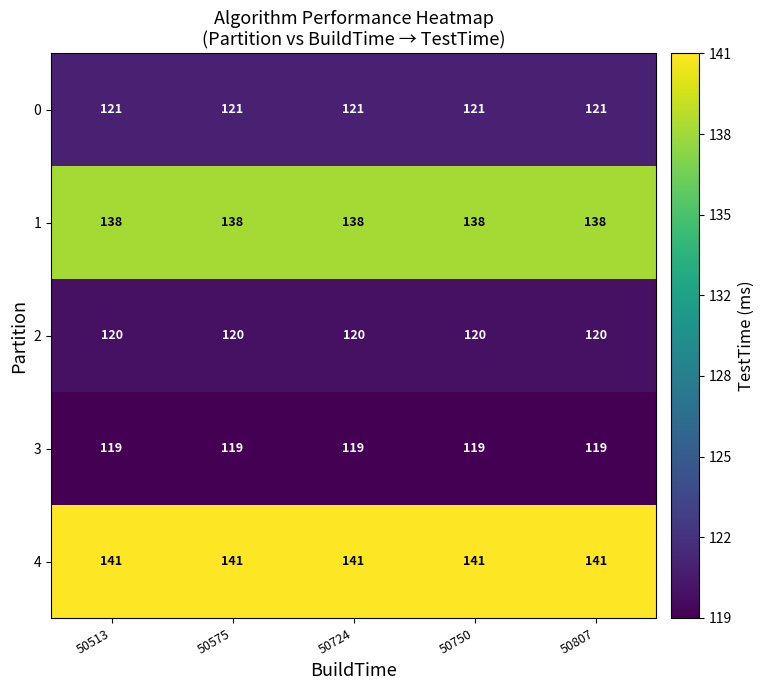

What is the total value across all series at 50807?

639